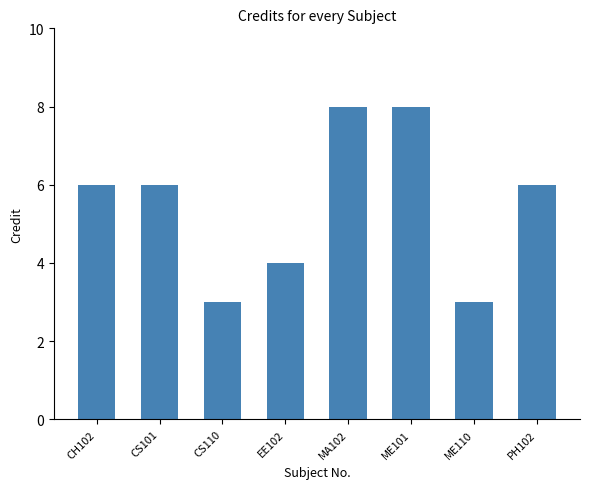

What is the label of the 8th bar from the right?

CH102